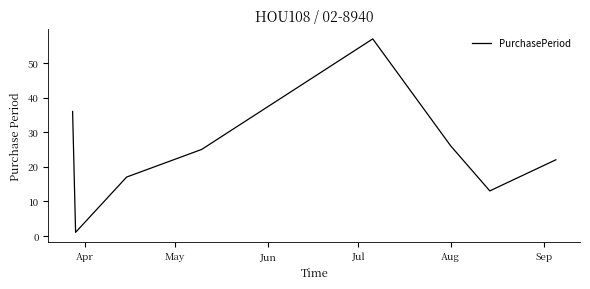

What is the maximum value shown in the chart?

57